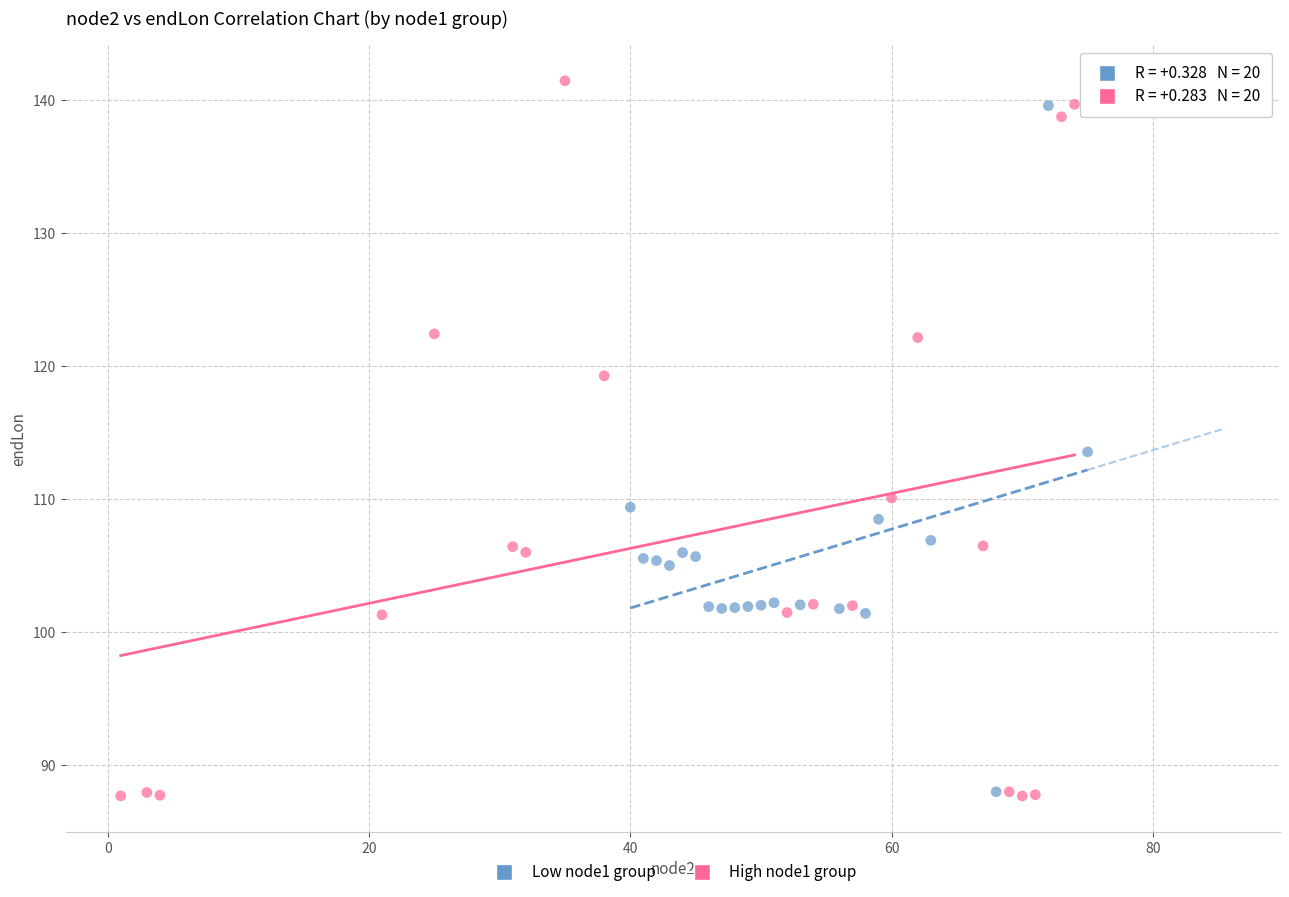

What are all the series names shown in the legend?

Low node1 group, High node1 group